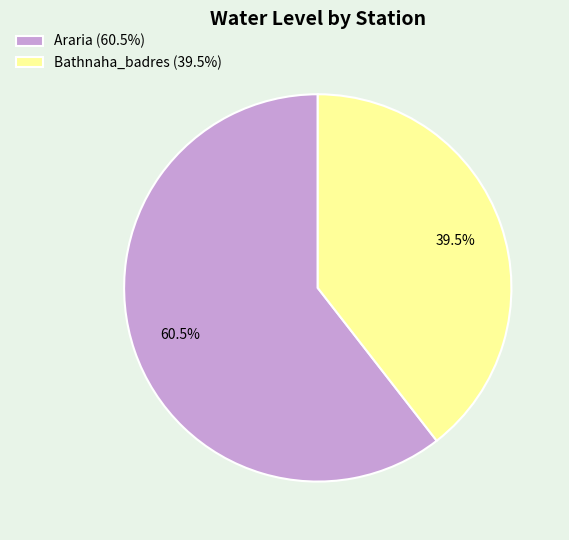

What percentage is NOT represented by Araria?

39.5%